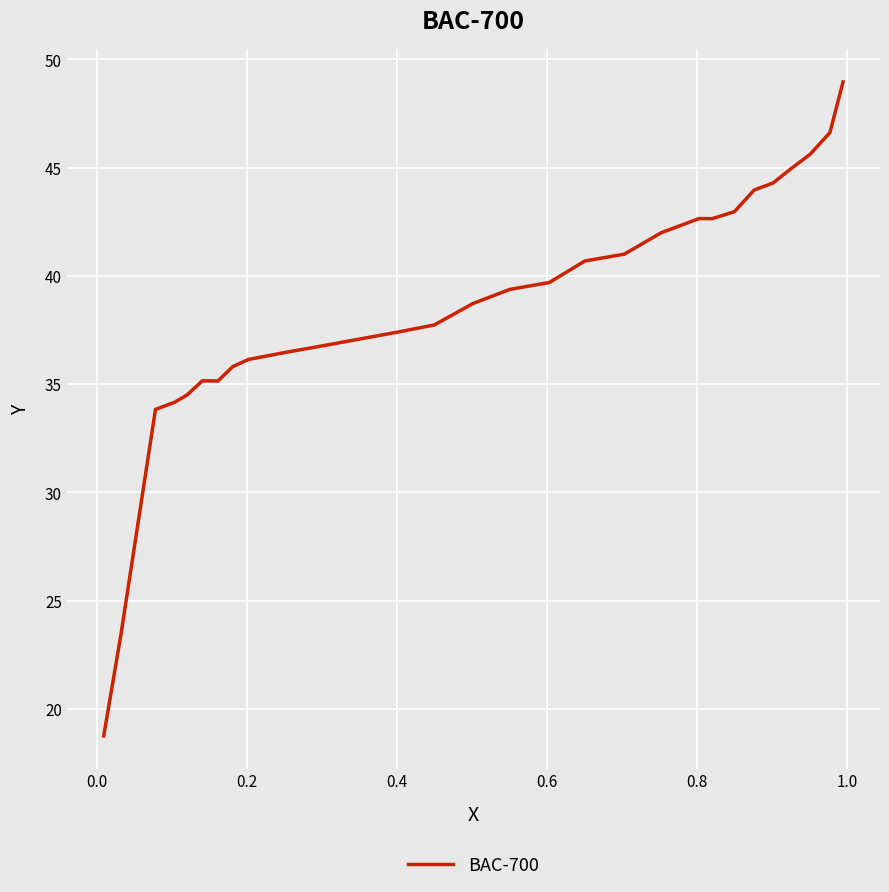

How many lines are shown in the chart?

1